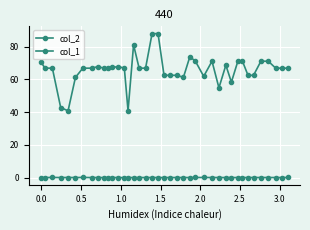

At how many categories does at least one series exceed 46?

37